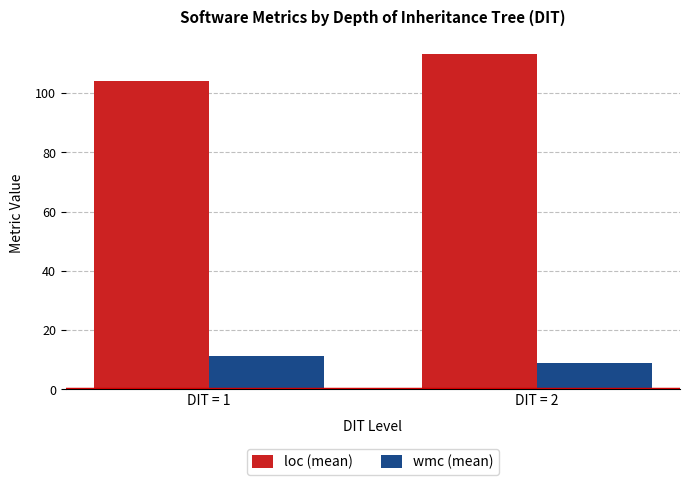

How many bars are there in each group?

2